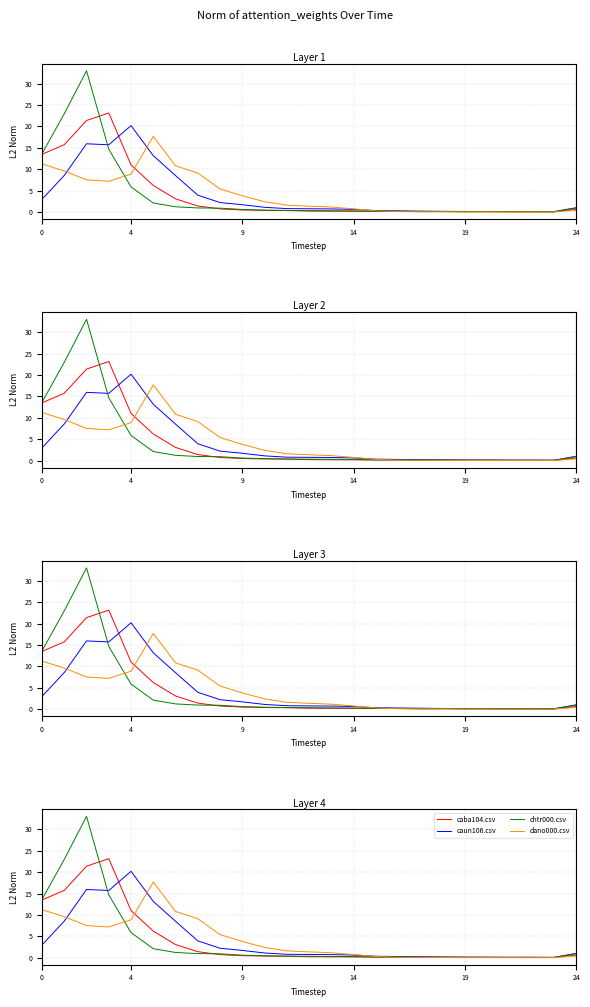

What are all the series names shown in the legend?

caba104.csv, caun106.csv, chtr000.csv, dano000.csv